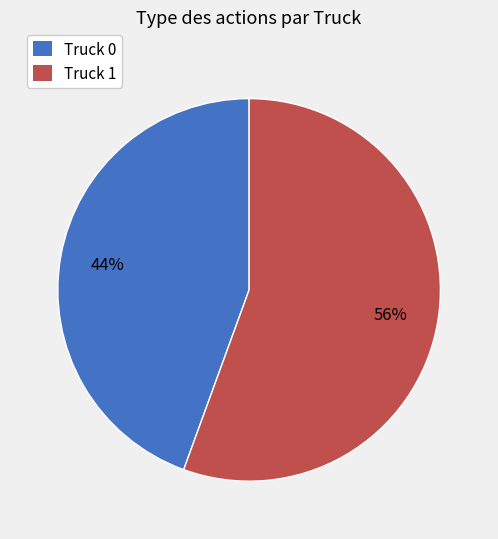

Count the number of slices in the pie.

2